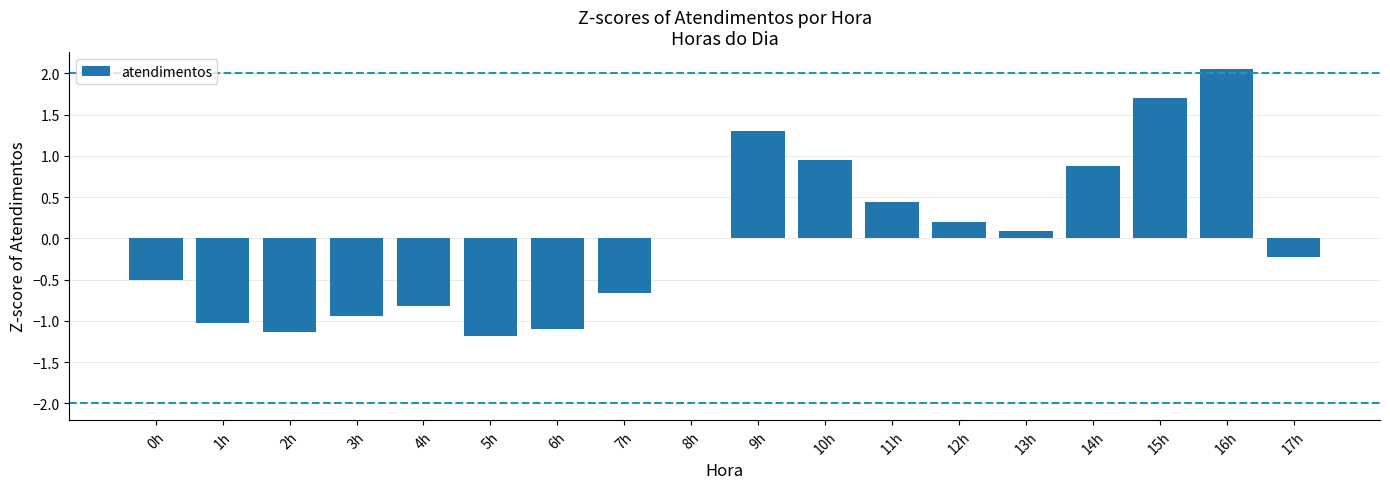

Does the chart contain stacked bars?

No